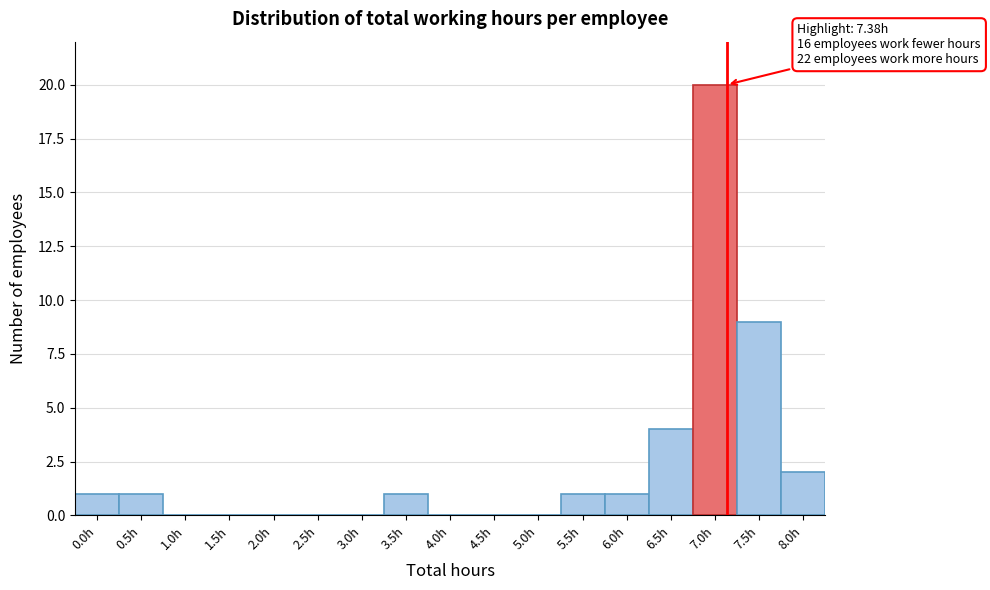

Reading right to left, what are all the values shown in this chart?

8.0h=2	7.5h=9	7.0h=20	6.5h=4	6.0h=1	5.5h=1	5.0h=0	4.5h=0	4.0h=0	3.5h=1	3.0h=0	2.5h=0	2.0h=0	1.5h=0	1.0h=0	0.5h=1	0.0h=1